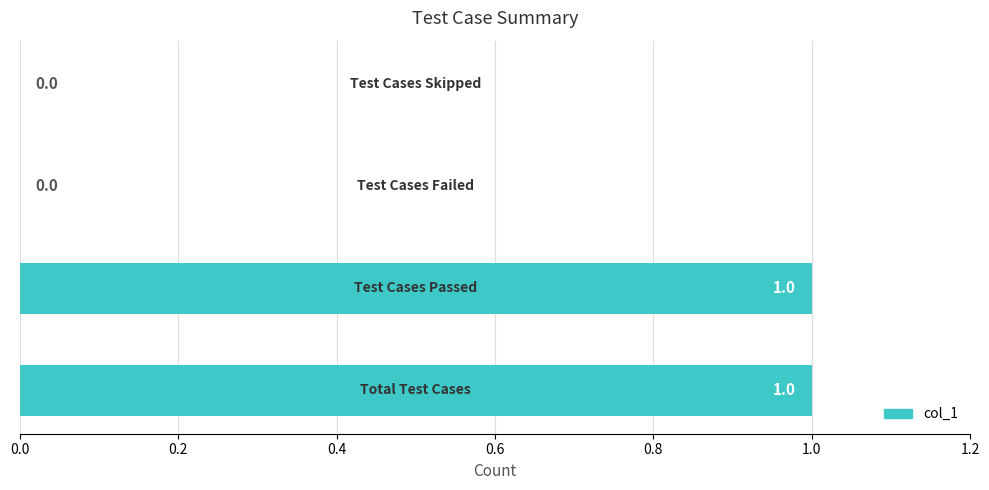

What is the greatest value displayed?

1